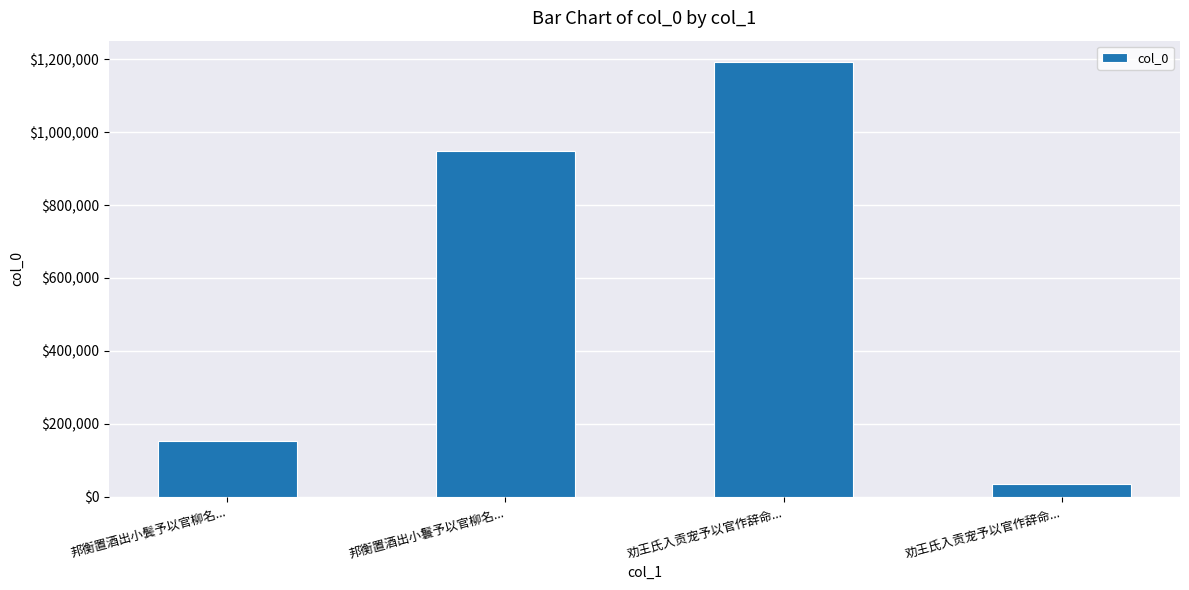

What is the greatest value displayed?

1191449